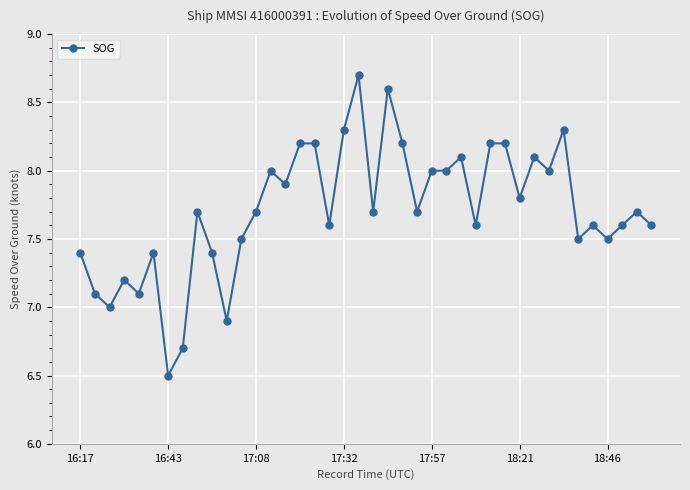

What is the smallest value displayed?

6.5